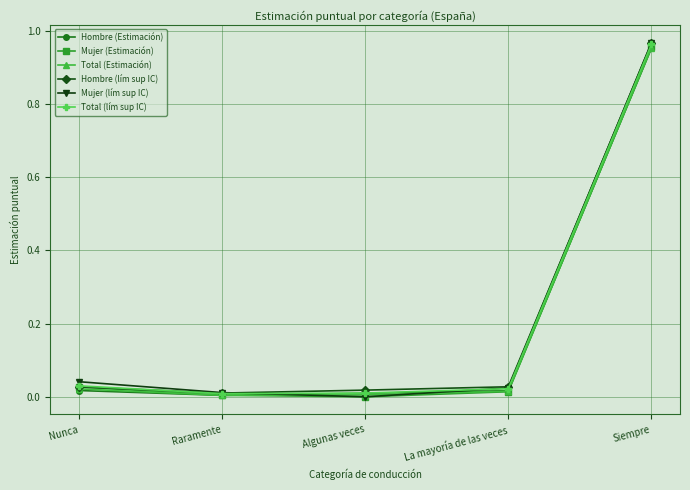

True or false: Total (lím sup IC) has more than 2 points higher than both neighbors.

False